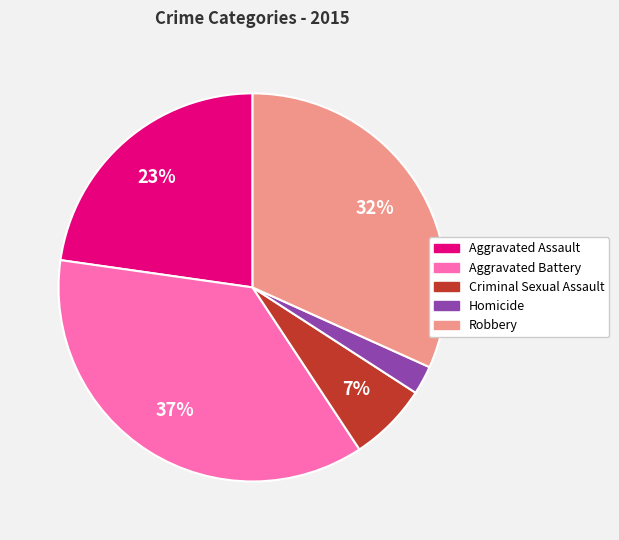

Is it true that Aggravated Battery is 37% of the pie?

True